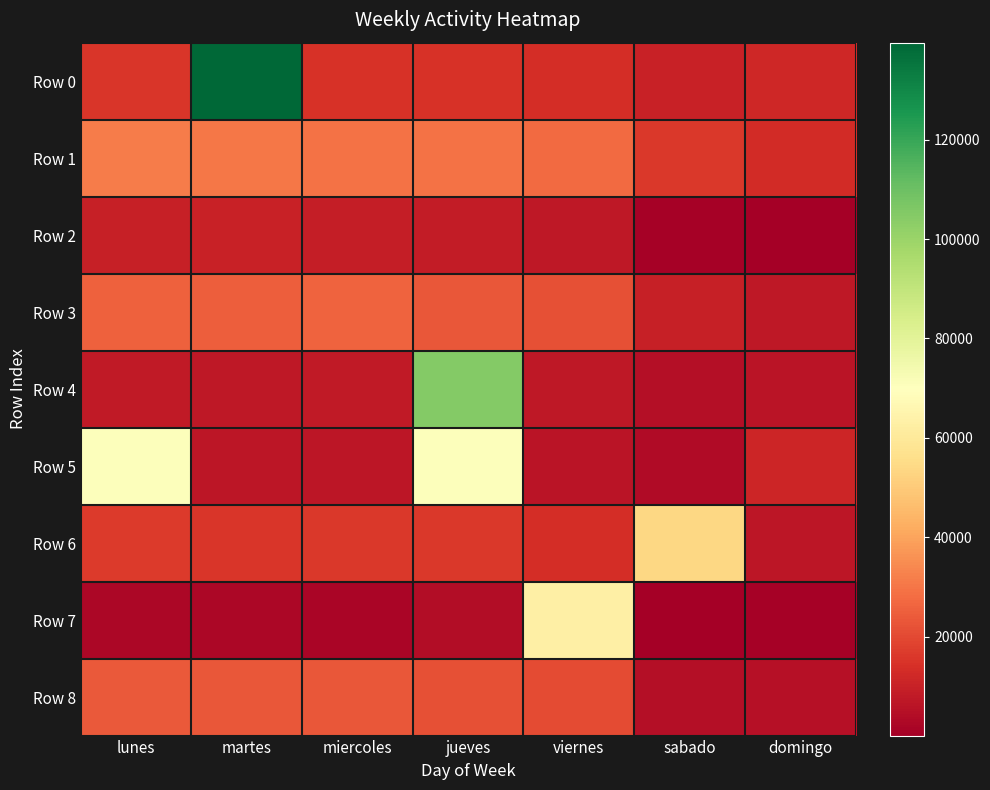

Which series has the largest total across all categories?

Row 0